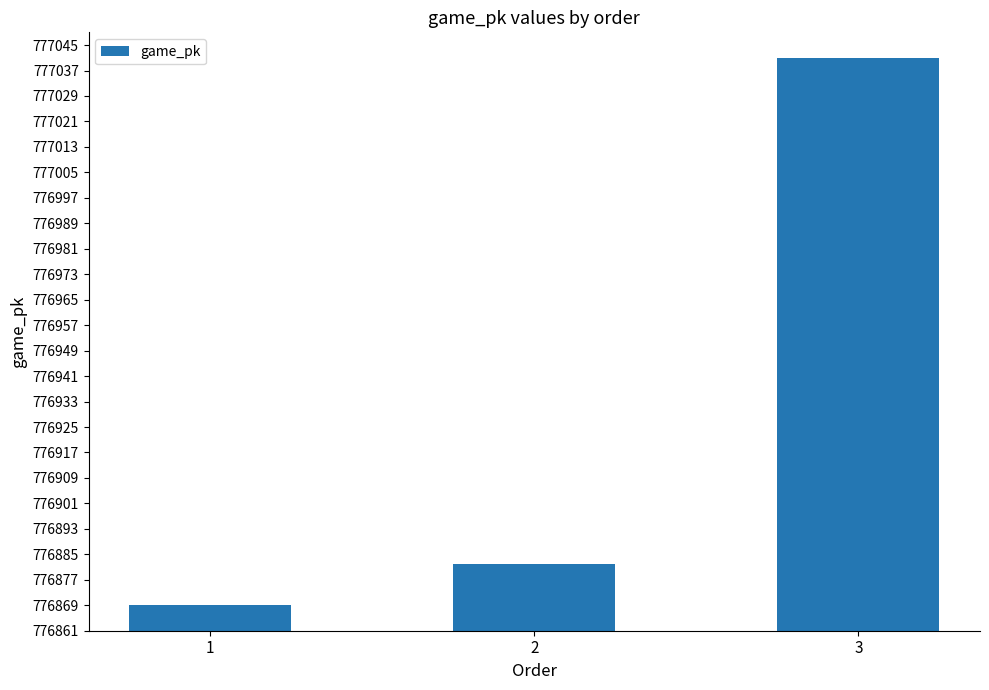

Is it true that the value at 2 is 1127574?

False